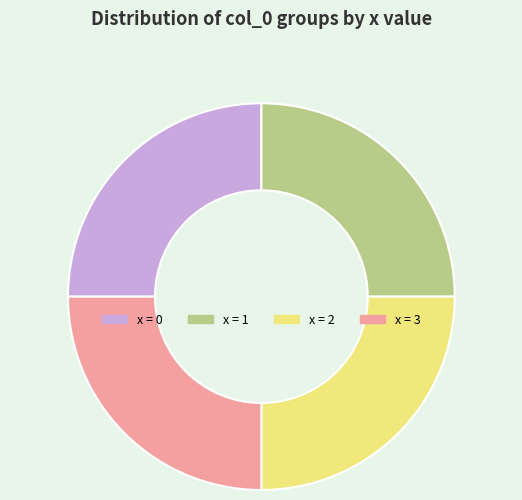

Approximately how many times larger is the value at x = 0 compared to x = 3?

1.0